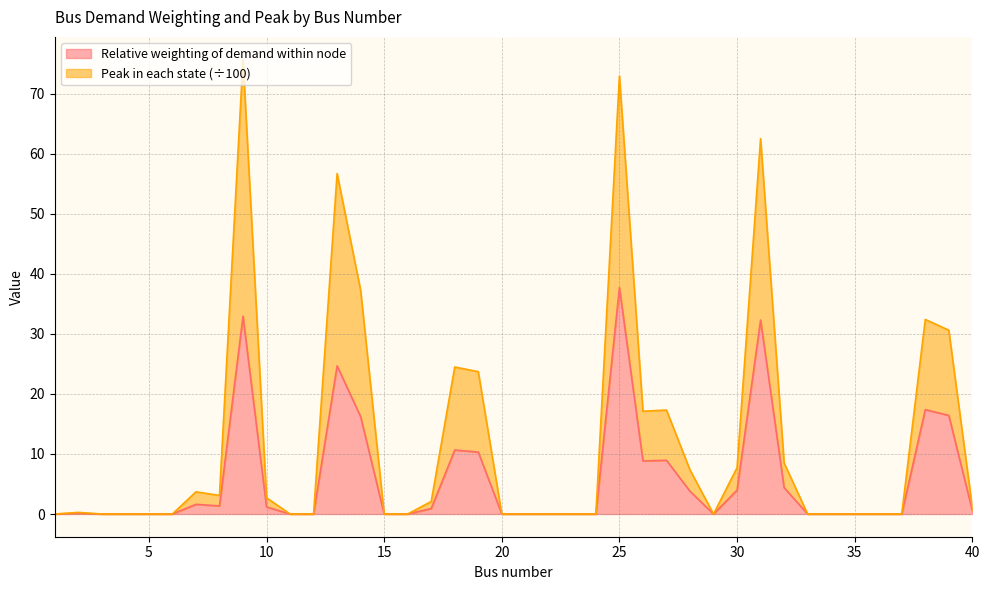

How many interior local peaks does the Peak in each state series have?

9